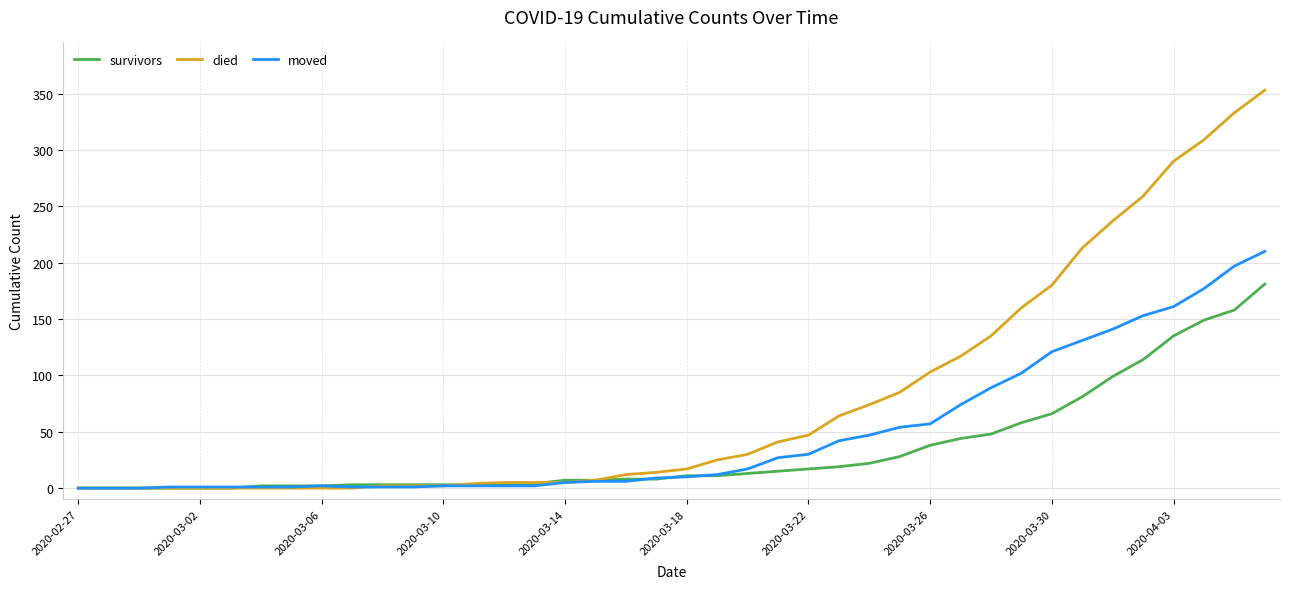

Which series has the widest spread of values?

died